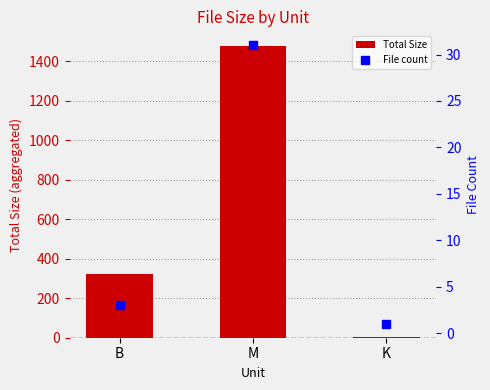

At which label does File count reach its peak?

M